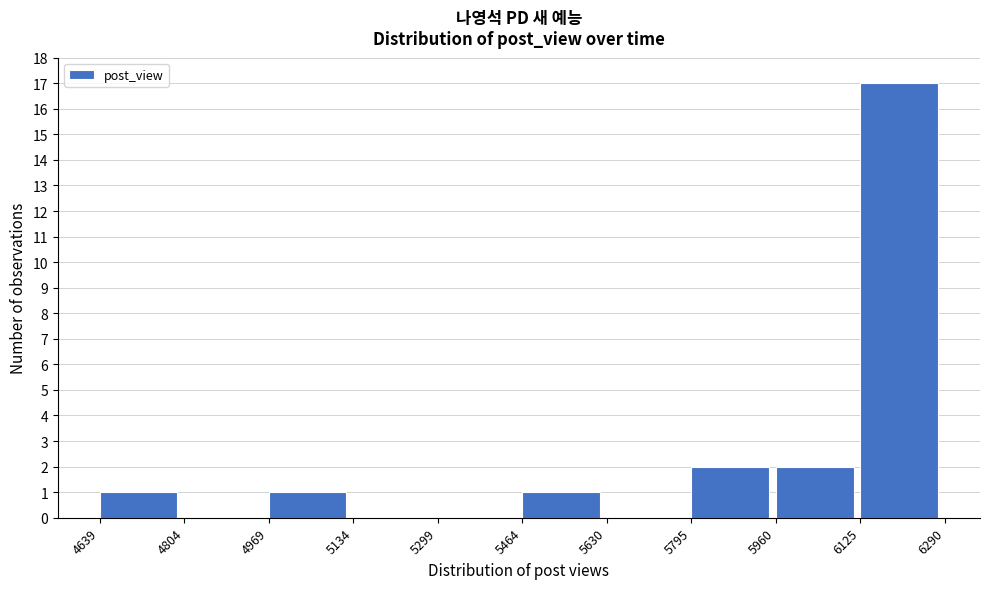

Reading left to right, transcribe this chart: for each bar, give the range it covers on the x-axis and its height. The values are not printed on the chart, so give them approximately, as read against the axis.

4639 to 4804: 1
4804 to 4969: 0
4969 to 5134: 1
5134 to 5299: 0
5299 to 5464: 0
5464 to 5630: 1
5630 to 5795: 0
5795 to 5960: 2
5960 to 6125: 2
6125 to 6290: 17